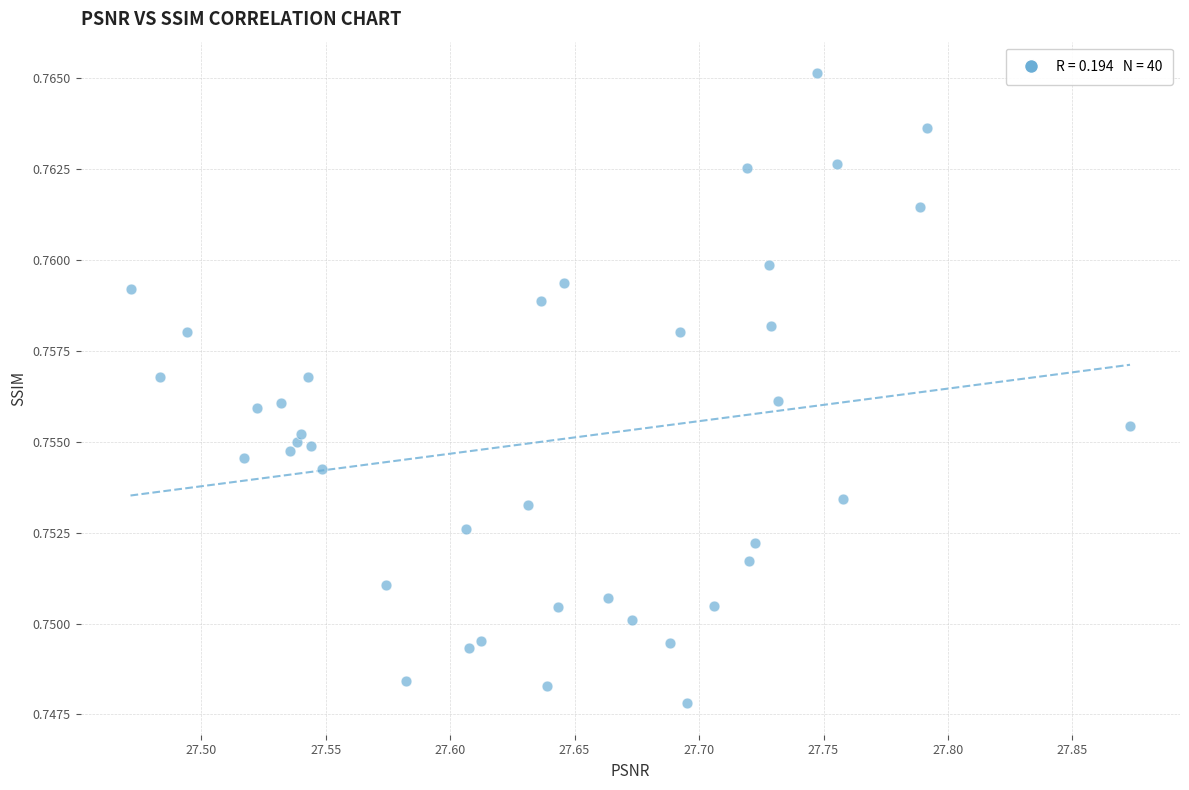

What is the range of X values (max minus min)?

0.4